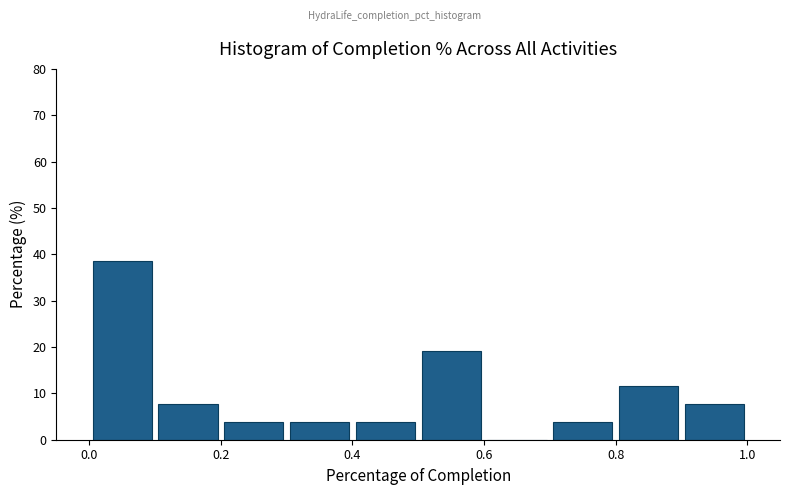

What is the height of the bar covering 0.2 to 0.3 on the x-axis? The values are not printed on the chart, so give them approximately, as read against the axis.

4